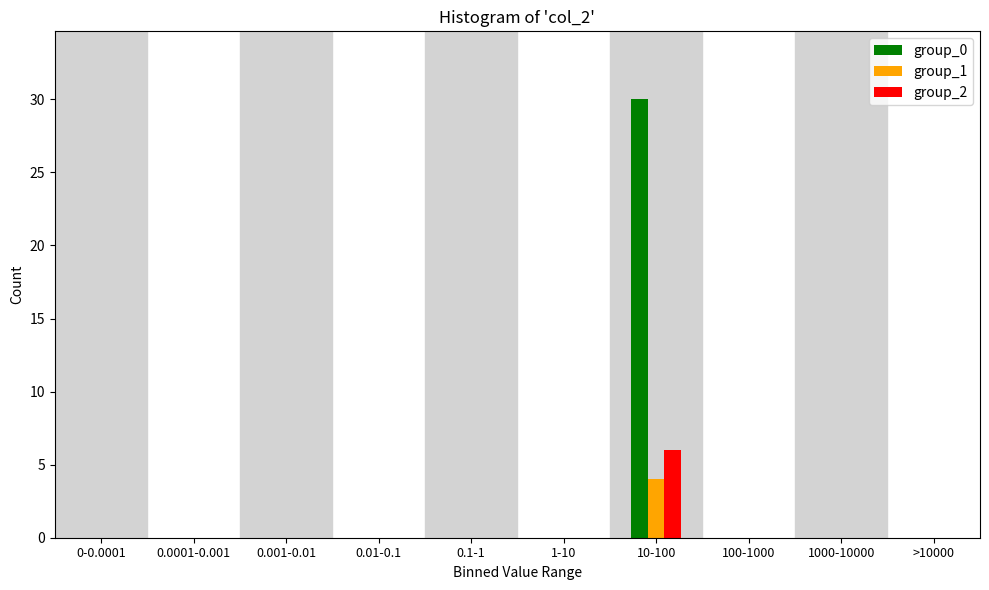

Reading left to right, transcribe all the data shown in this chart.

group_0: 0-0.0001=0	0.0001-0.001=0	0.001-0.01=0	0.01-0.1=0	0.1-1=0	1-10=0	10-100=30	100-1000=0	1000-10000=0	>10000=0
group_1: 0-0.0001=0	0.0001-0.001=0	0.001-0.01=0	0.01-0.1=0	0.1-1=0	1-10=0	10-100=4	100-1000=0	1000-10000=0	>10000=0
group_2: 0-0.0001=0	0.0001-0.001=0	0.001-0.01=0	0.01-0.1=0	0.1-1=0	1-10=0	10-100=6	100-1000=0	1000-10000=0	>10000=0